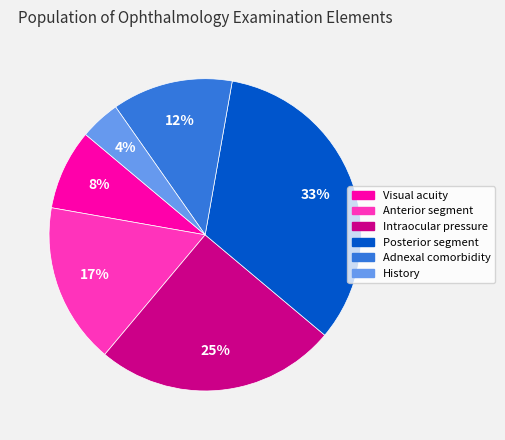

Which category has the biggest portion of the pie?

Posterior segment